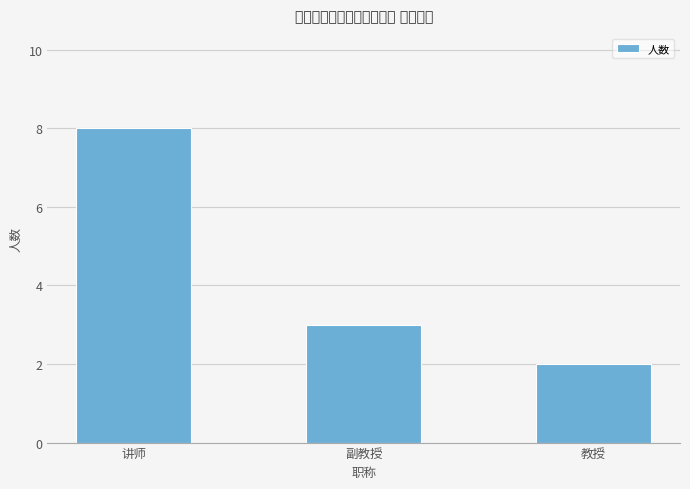

What is the average value?

4